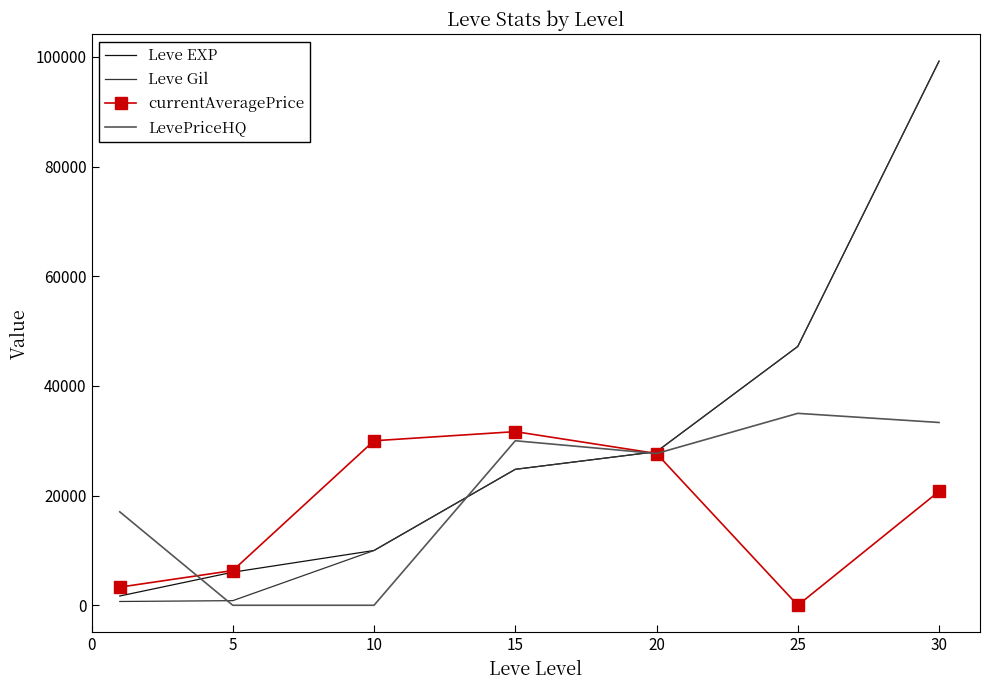

Which series has the largest range (max minus min)?

Leve Gil